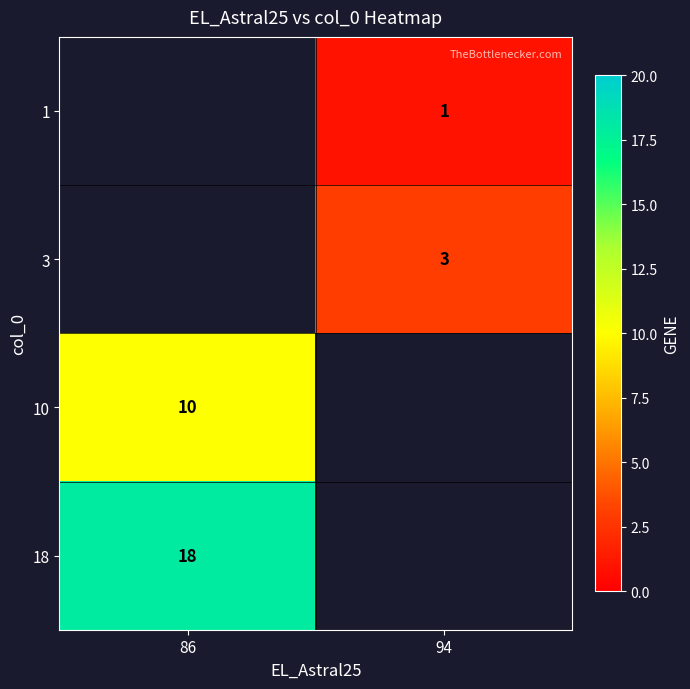

At which category does the chart reach its minimum across all series?

94